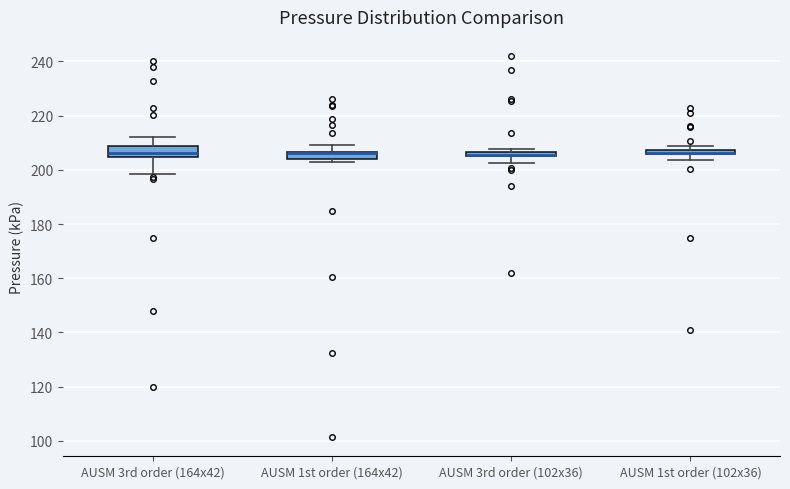

Where is the lower edge of the box for AUSM 3rd order (102x36) on the y-axis? The values are not printed on the chart, so give them approximately, as read against the axis.

204